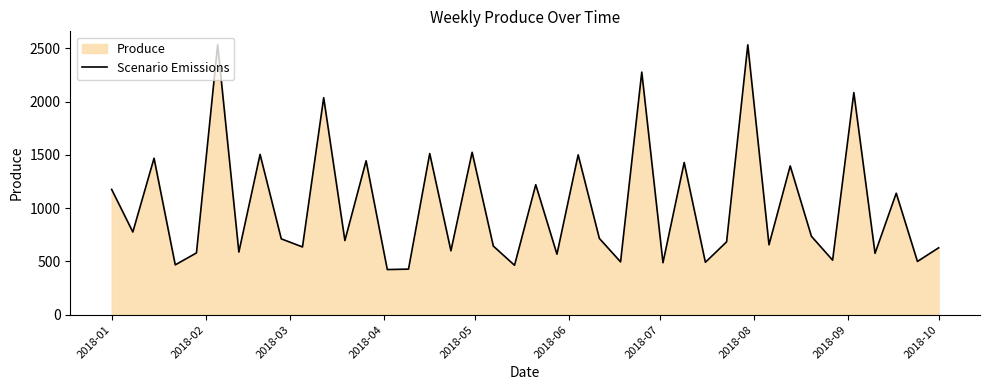

The value at 2018-01 is 1176. True or false?

True